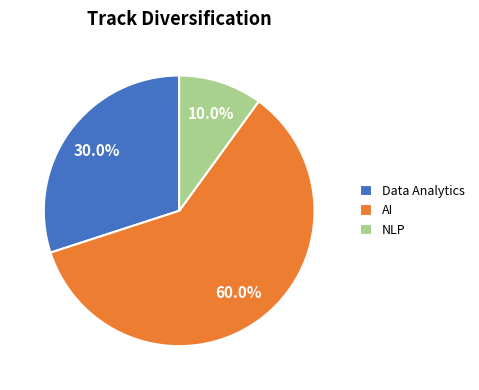

Which slice represents more than half of the pie?

AI